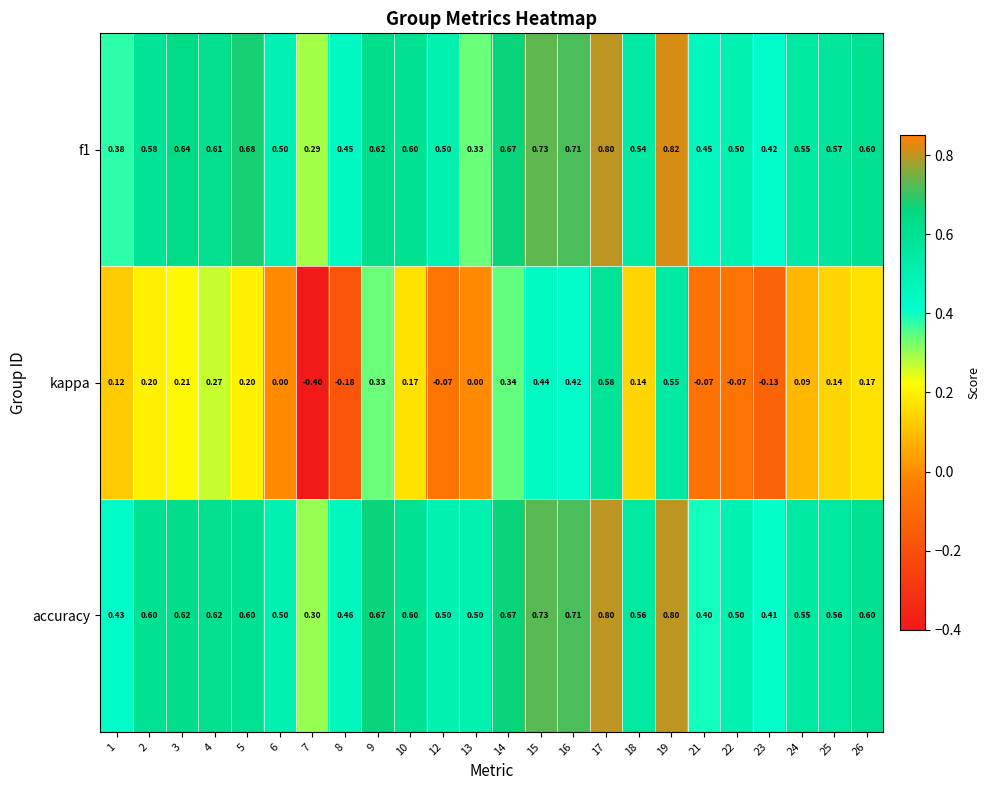

Which series has the largest total across all categories?

accuracy